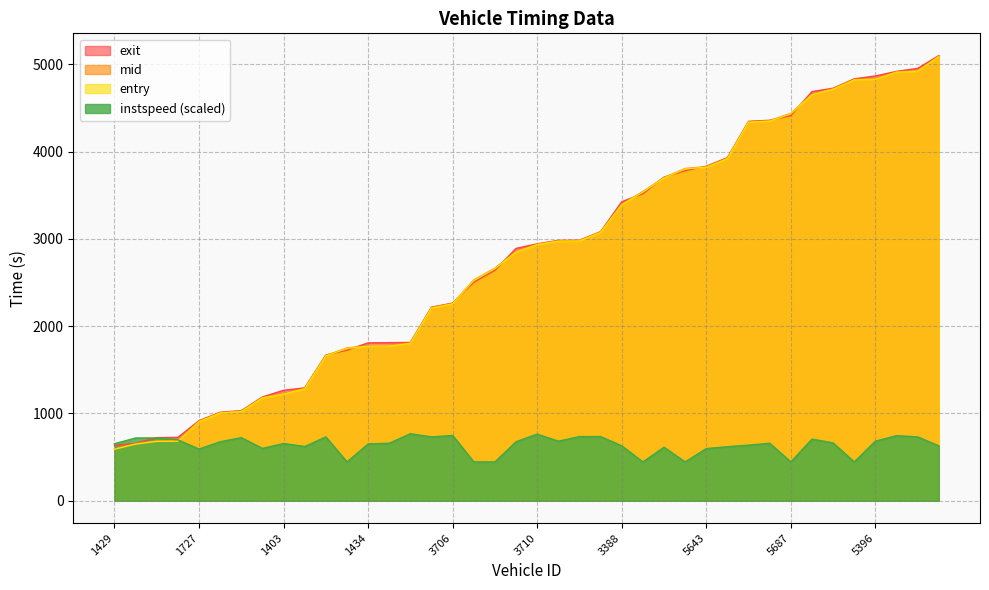

What is the difference between the second highest and second lowest values in the exit series?

4294.4